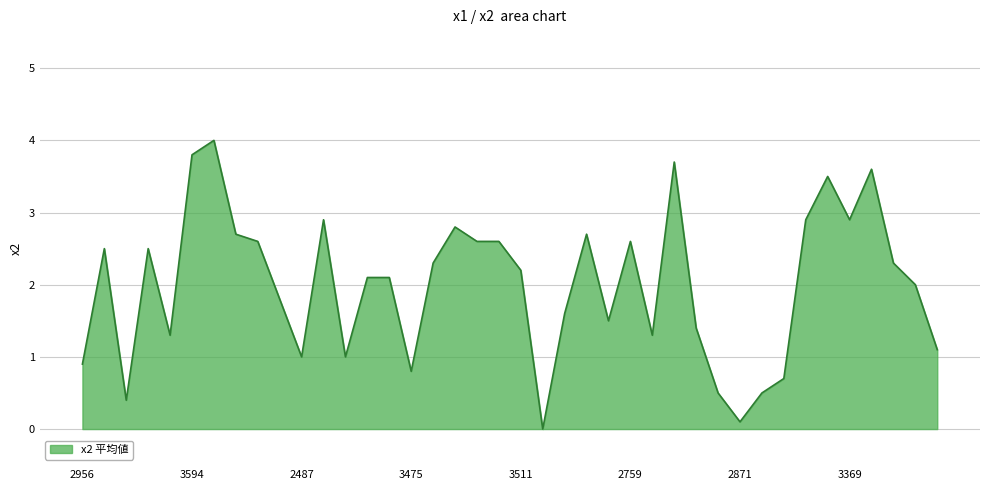

What is the difference between the maximum and minimum values?

4.0